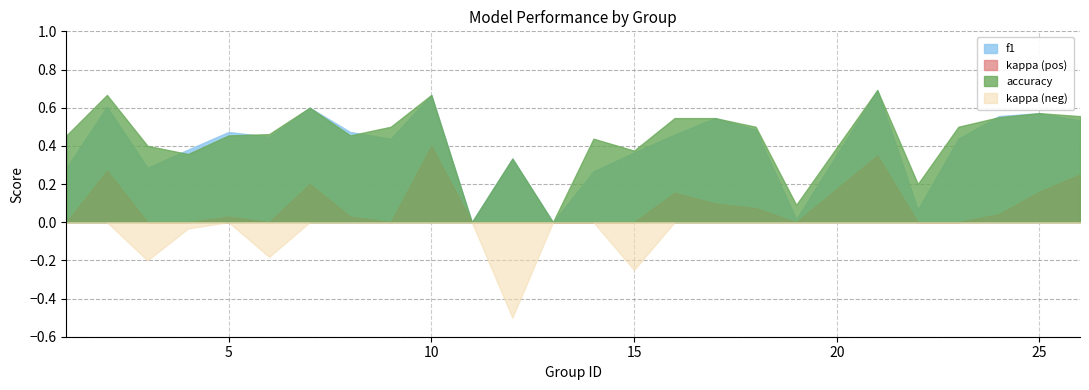

Which has a higher value, 14 or 4?

4